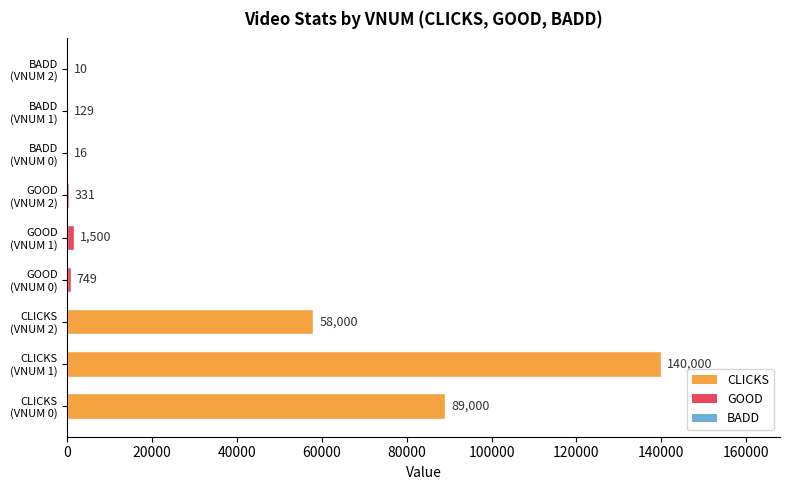

What is the greatest value displayed?

140000